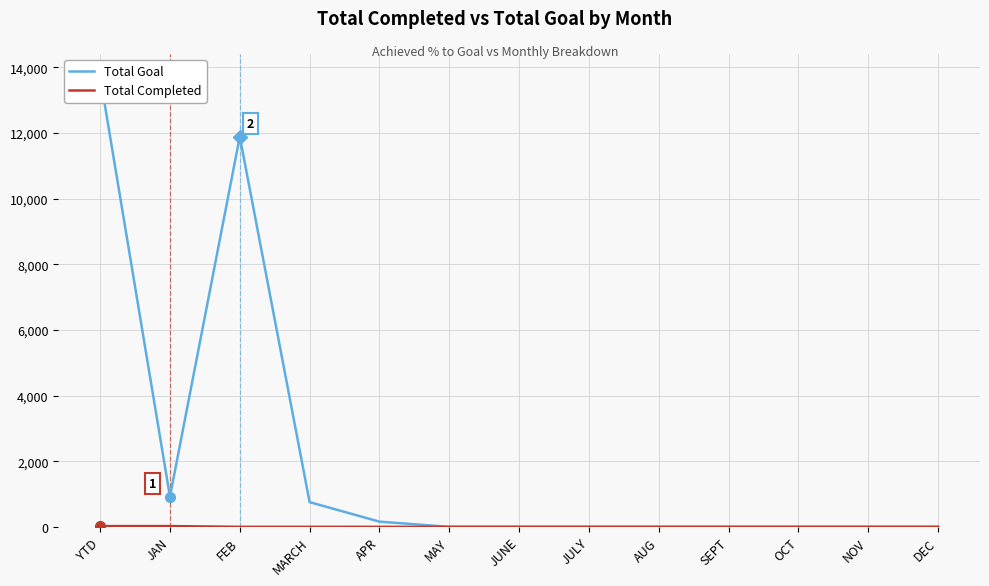

At FEB, list the series in order from largest to smallest.

Total Goal, Total Completed